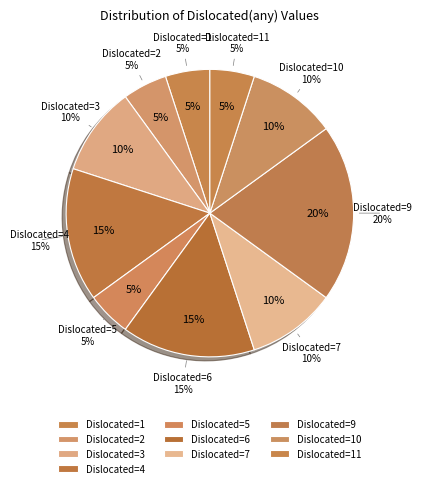

Between 1 and 7, which is larger?

7